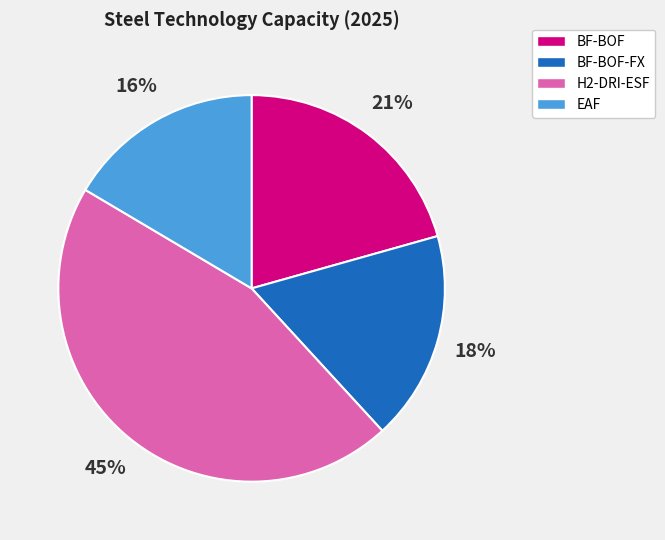

What percentage is the BF-BOF slice, to the nearest percent?

21%